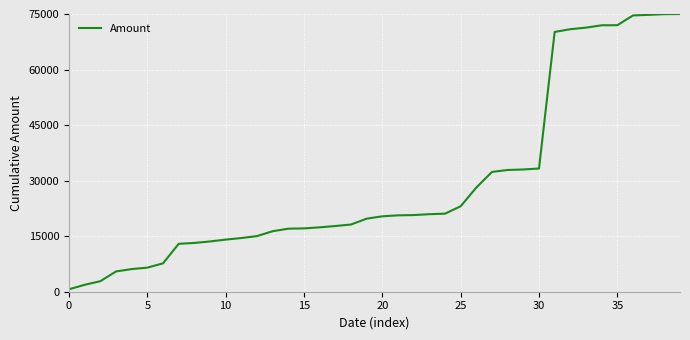

Count the number of data series in this chart.

1